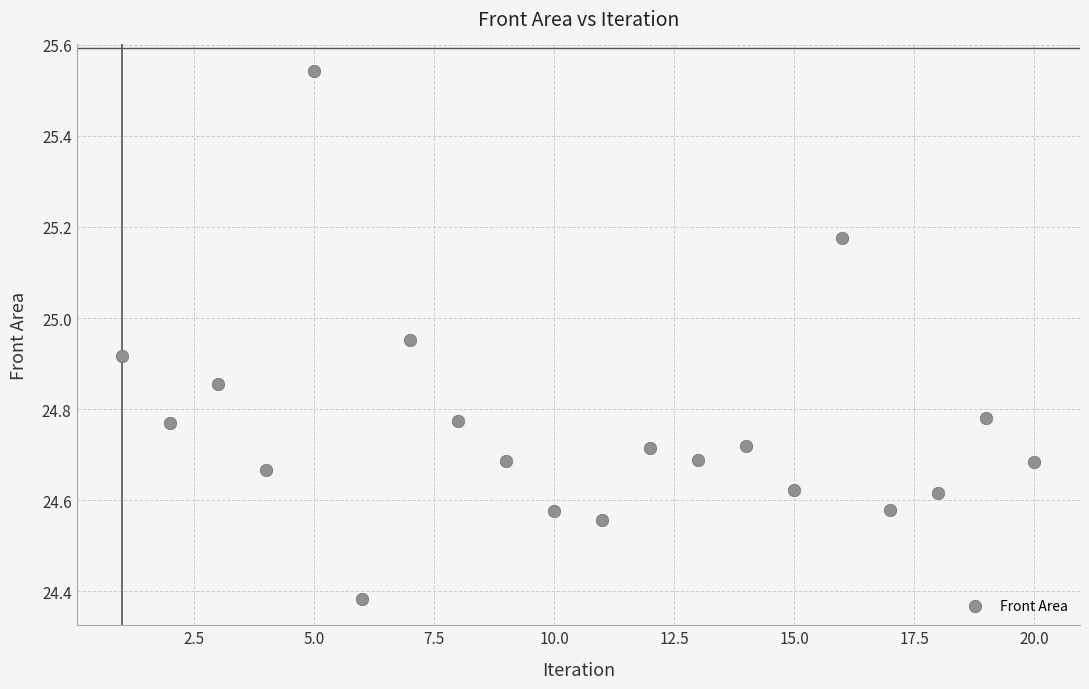

What is the range of X values (max minus min)?

19.0